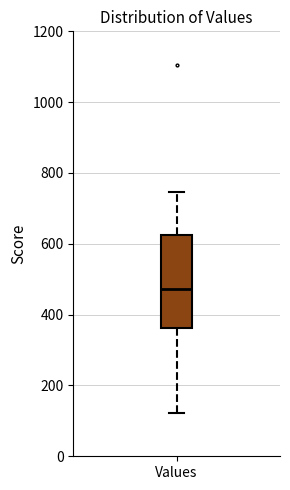

Read this box plot against the y-axis: the position of the median line, the range covered by the box, and the ends of both whiskers. The values are not printed on the chart, so give them approximately, as read against the axis.

median 480, box 360 to 620, whiskers 120 to 740